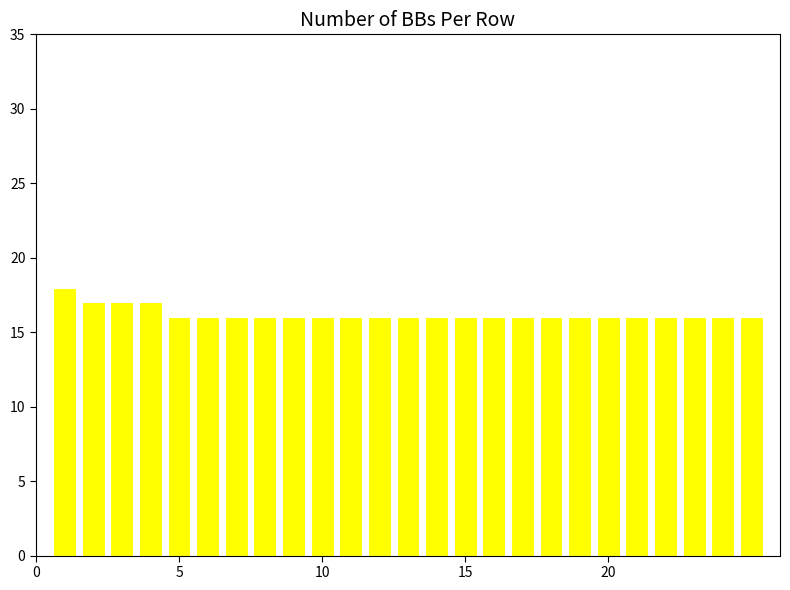

What is the greatest value displayed?

18